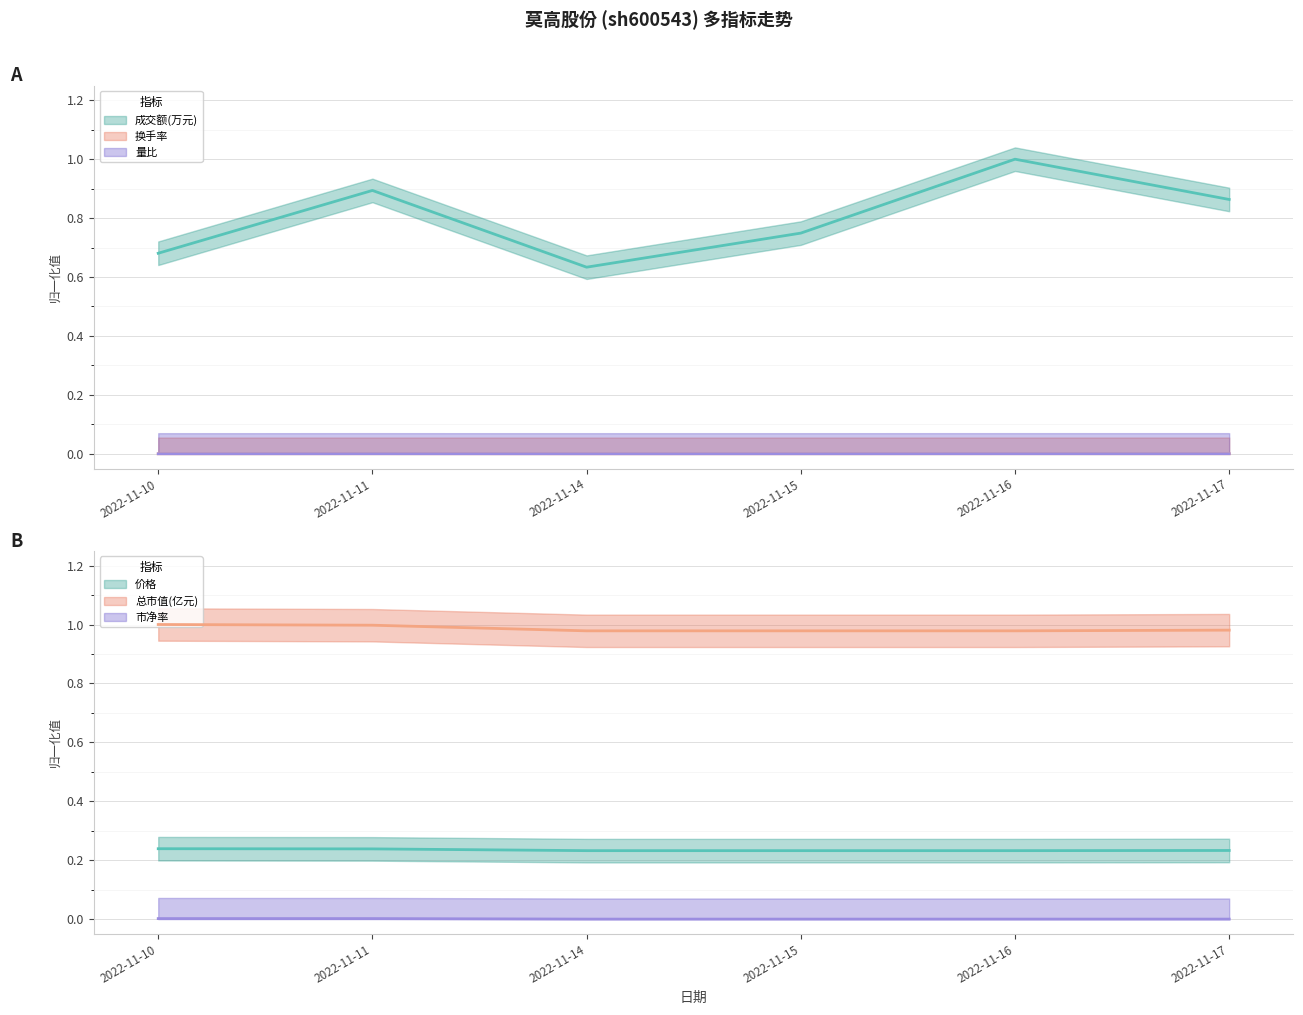

Is the value of 价格 at 2022-11-17 greater than the value of 换手率 at 2022-11-11?

Yes